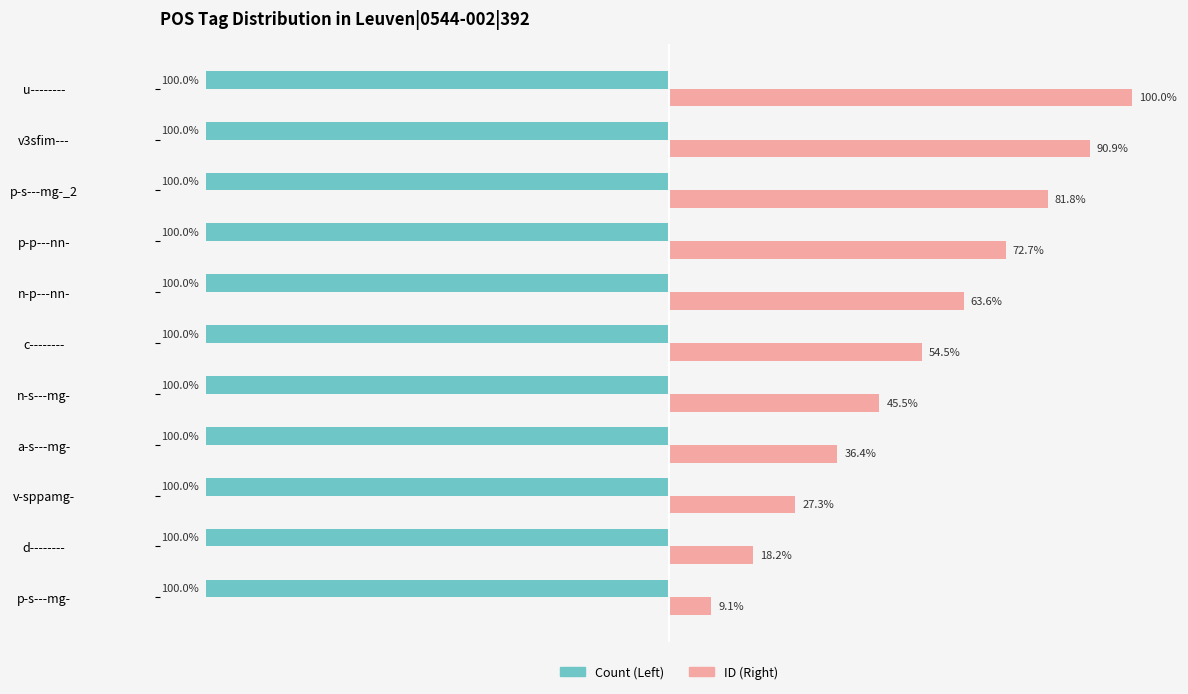

Which label corresponds to the largest value in the chart?

u--------